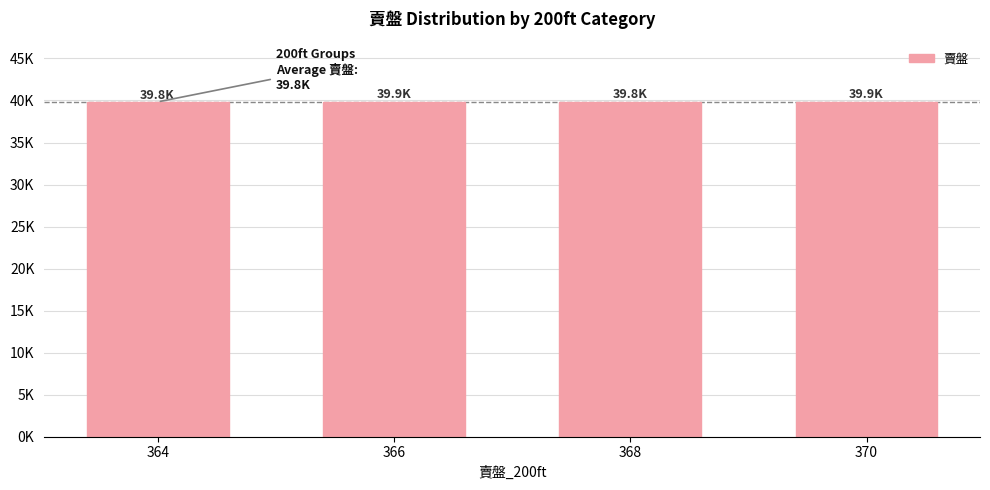

Which label corresponds to the smallest value in the chart?

364